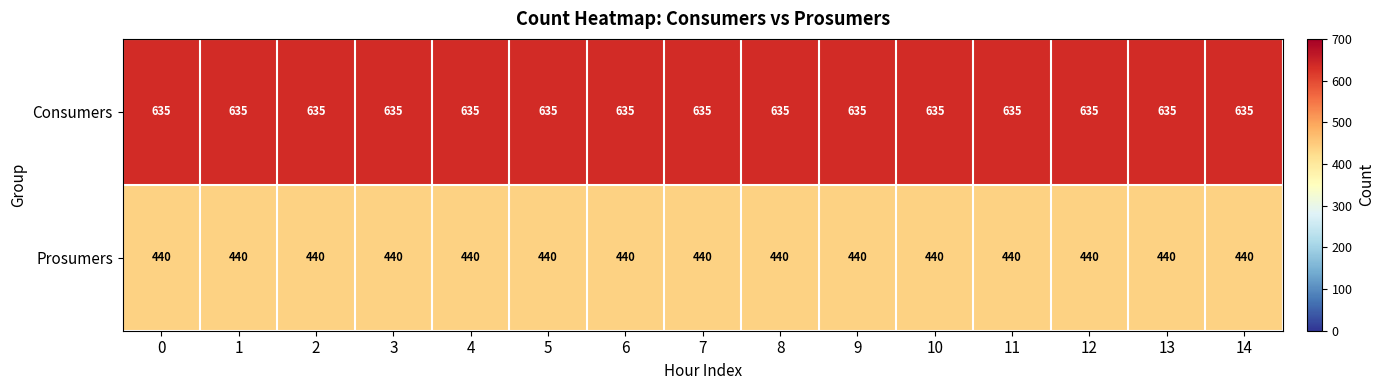

Rank the series by their average value, from highest to lowest.

Consumers, Prosumers